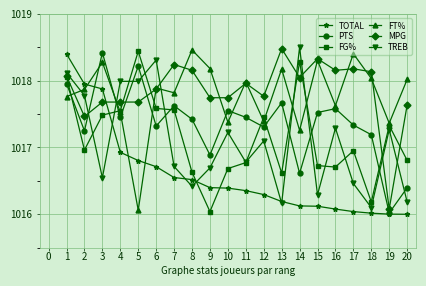

After their last crossing, which series has the higher values: MPG or PTS?

MPG